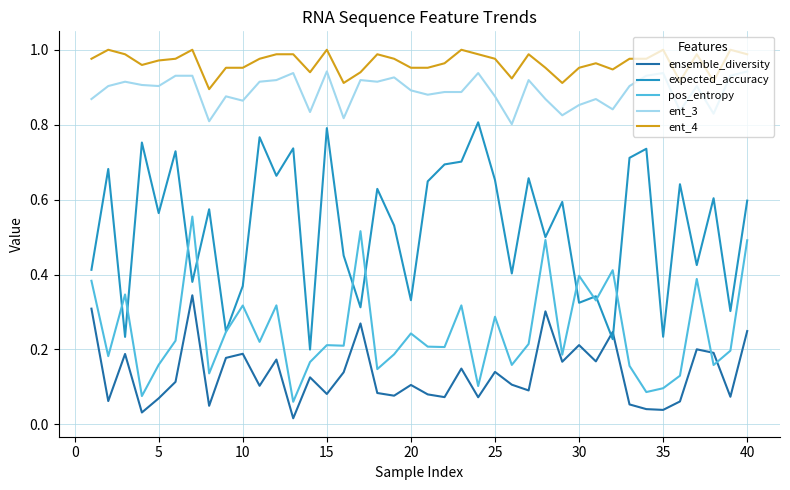

True or false: ent_3 and pos_entropy cross at least once.

False